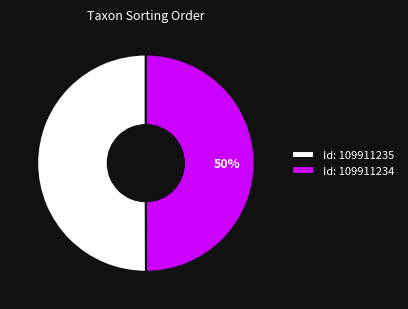

What is the ratio of the value at Id: 109911234 to the value at Id: 109911235?

1.0